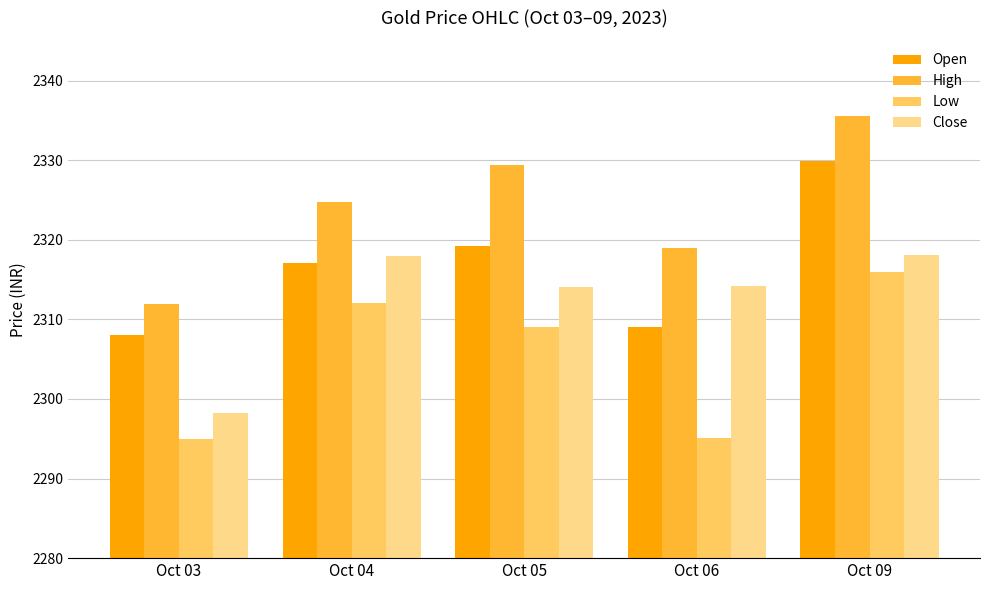

How many values in the High series are below 2324?

2